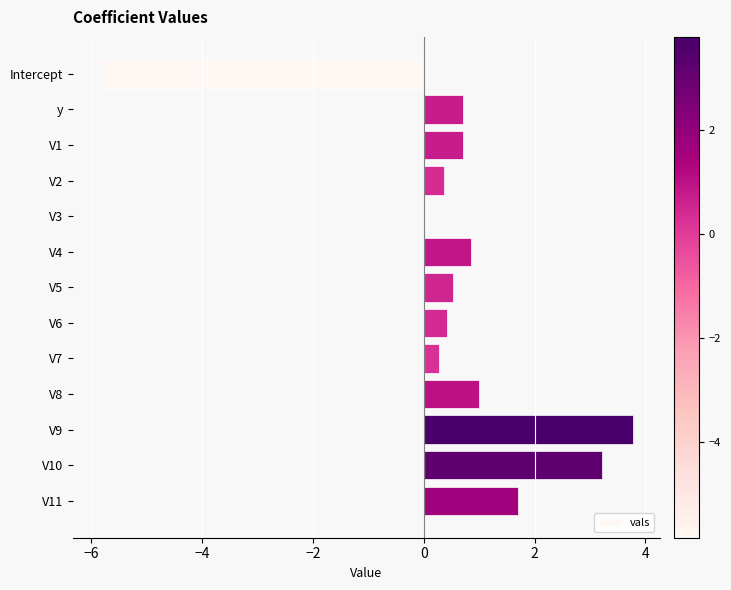

What value does the data have at V2?

0.4